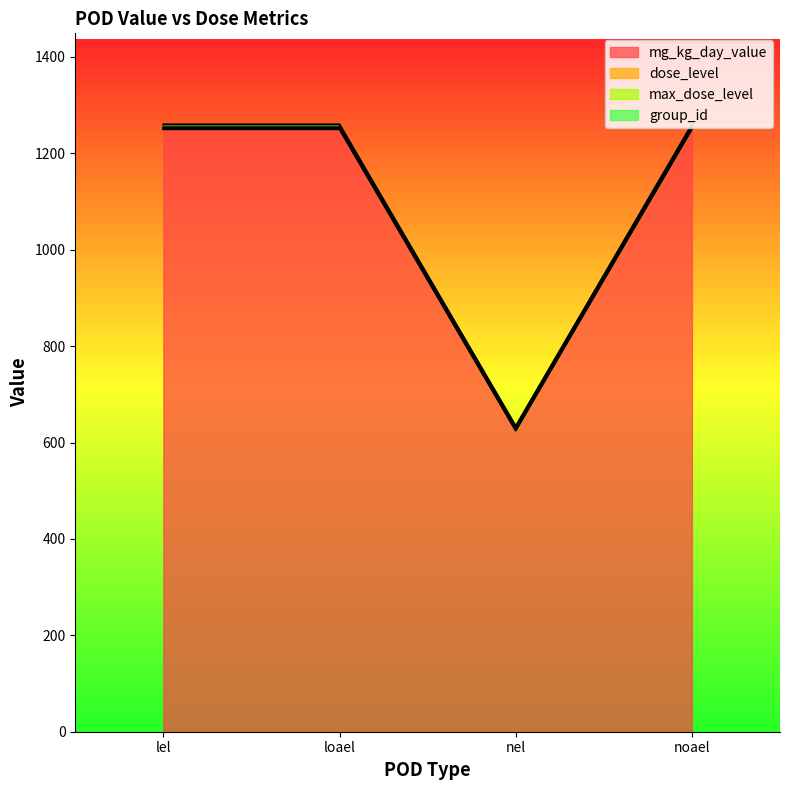

The value of mg_kg_day_value at loael is 463. True or false?

False